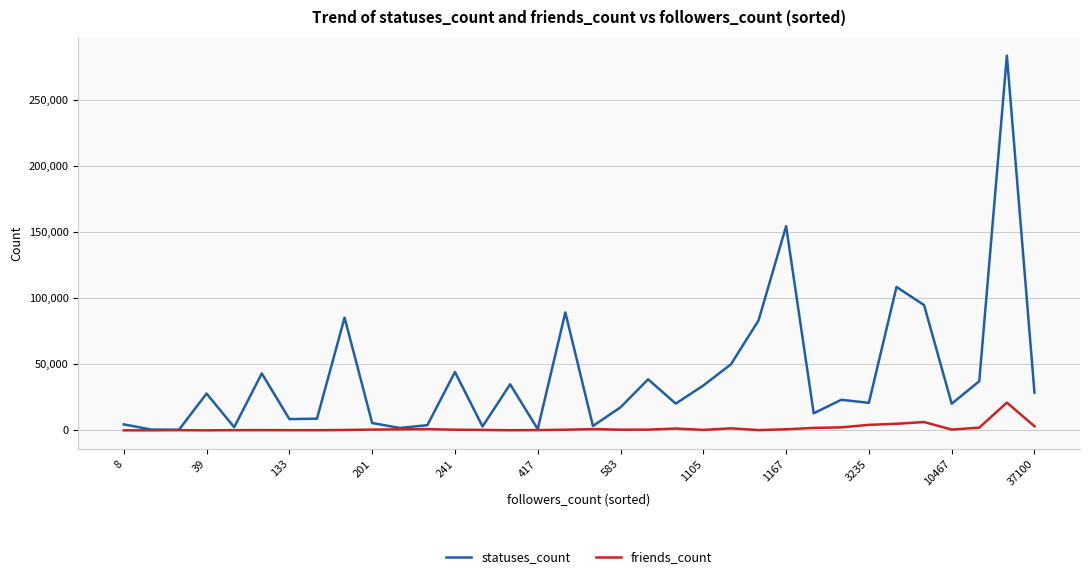

What is the highest value of the friends_count series?

21016